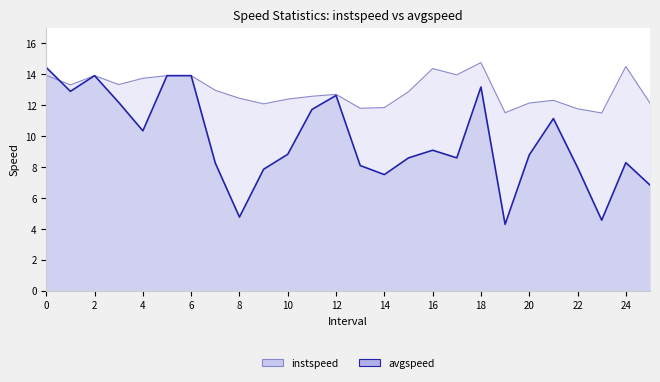

Where do instspeed and avgspeed first cross each other?

0 and 1